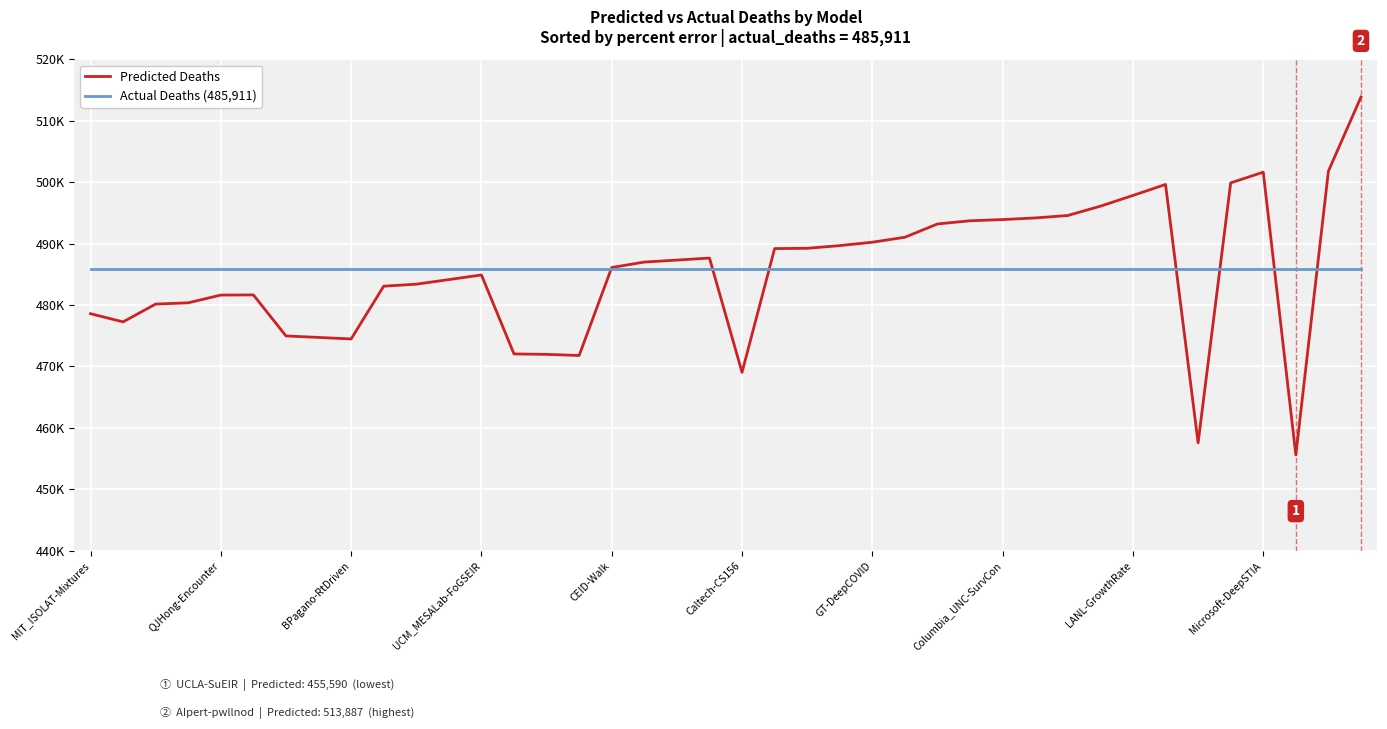

What are all the series names shown in the legend?

Predicted Deaths, Actual Deaths (485,911)